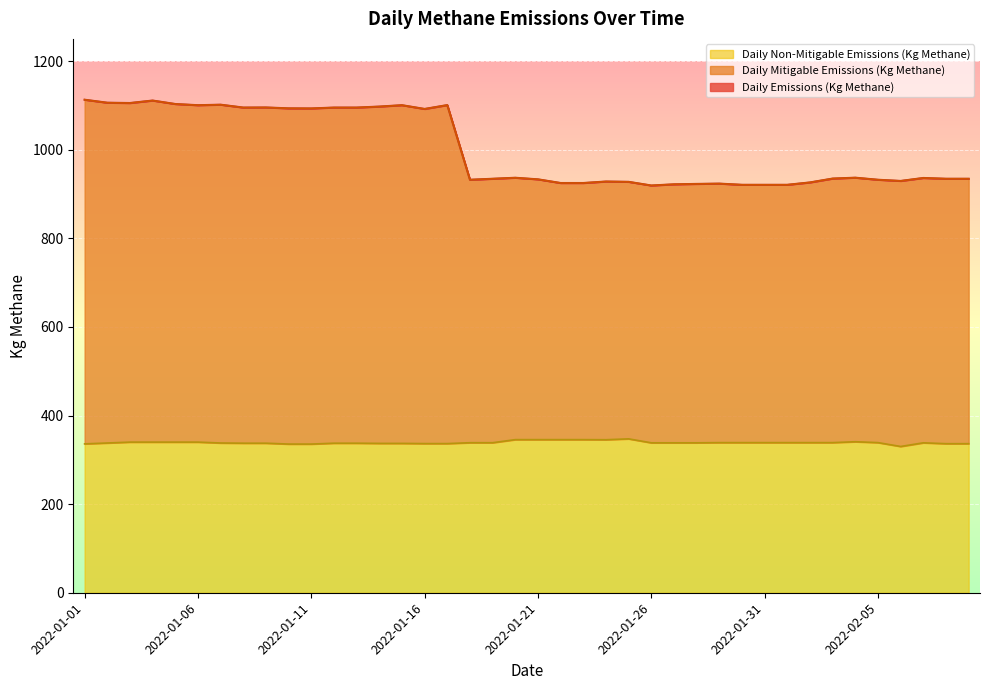

What is the difference between the maximum and minimum values in the Daily Non-Mitigable Emissions (Kg Methane) series?

17.2